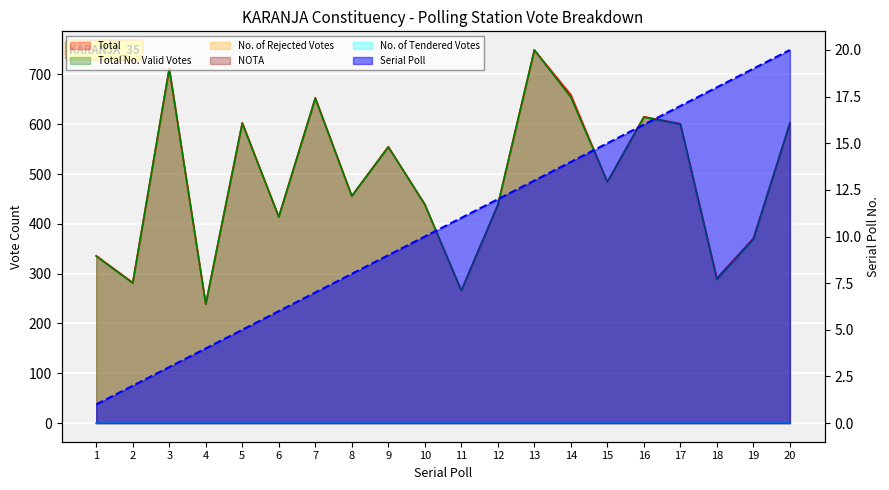

Which series has the largest range (max minus min)?

Total